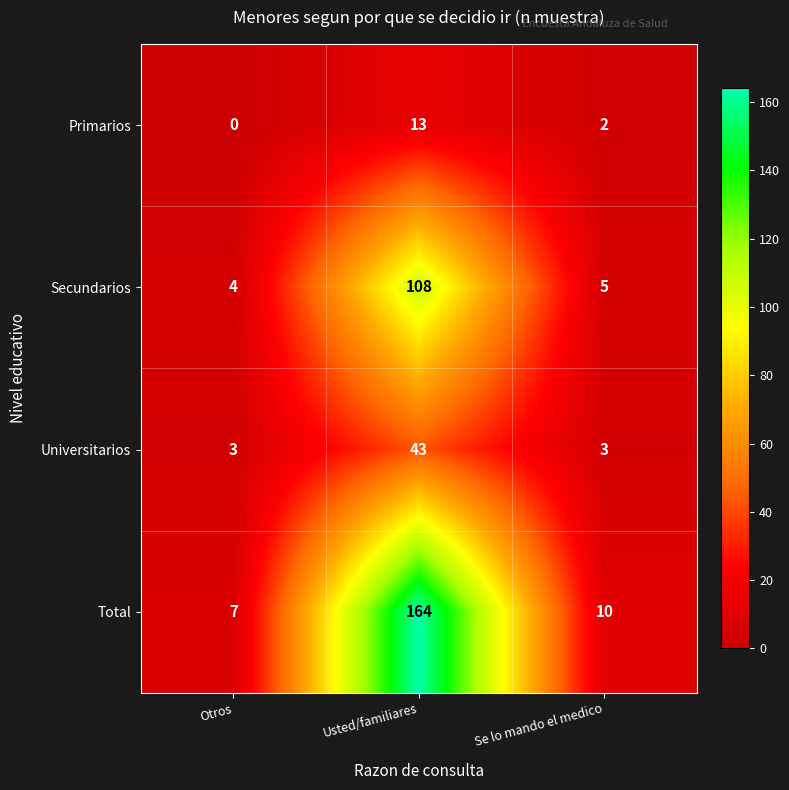

At which category is the sum across all series the highest?

Usted/familiares